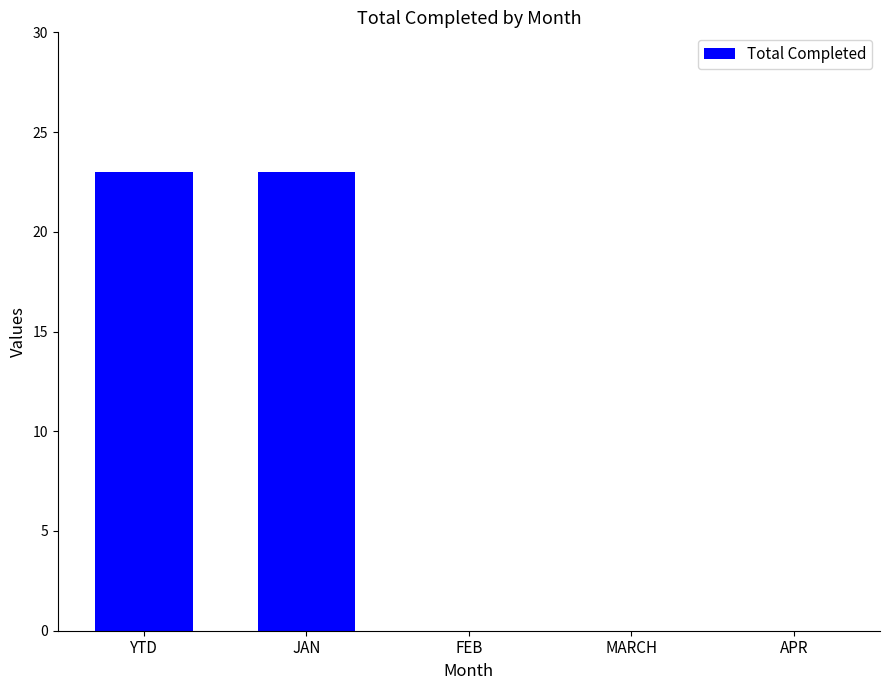

What is the maximum value shown in the chart?

23